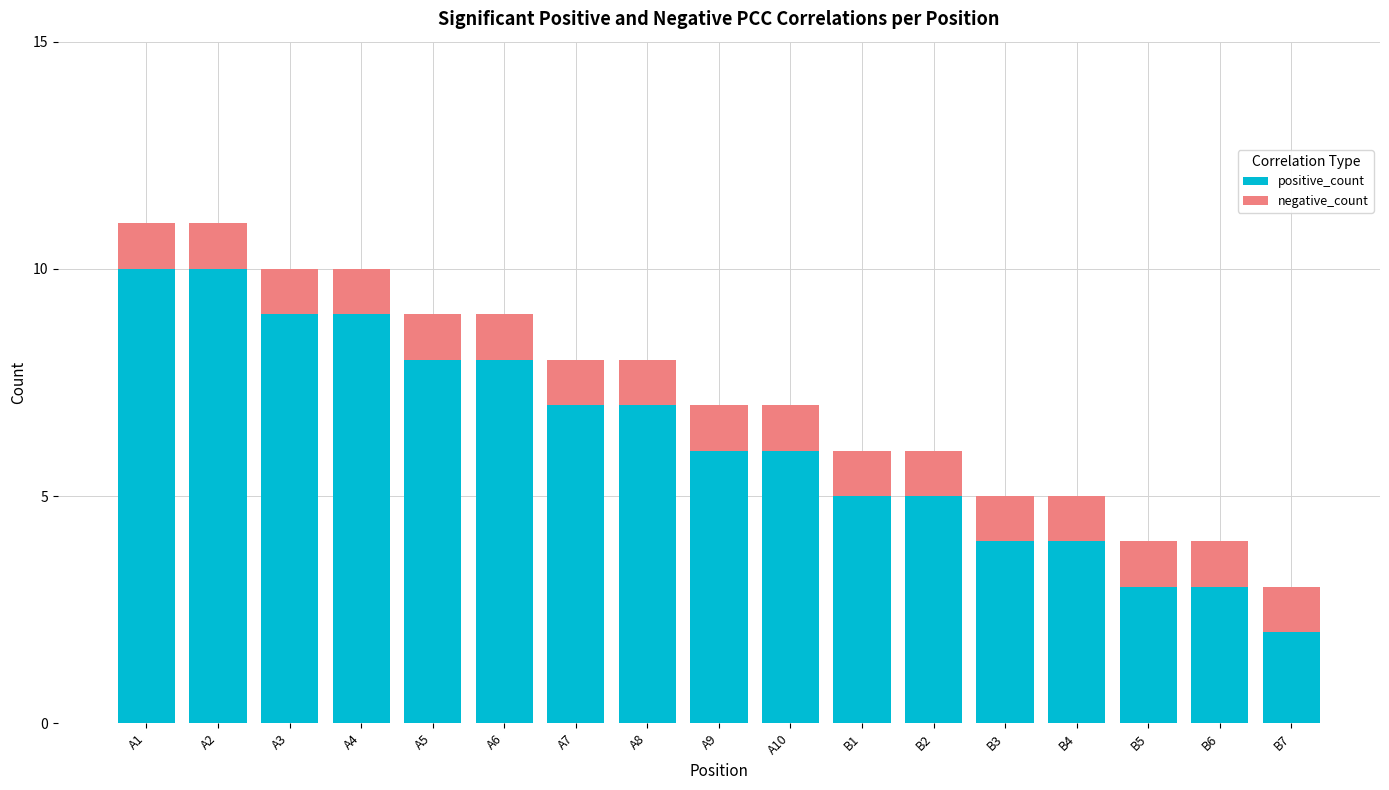

At which label does positive_count reach its minimum?

B7